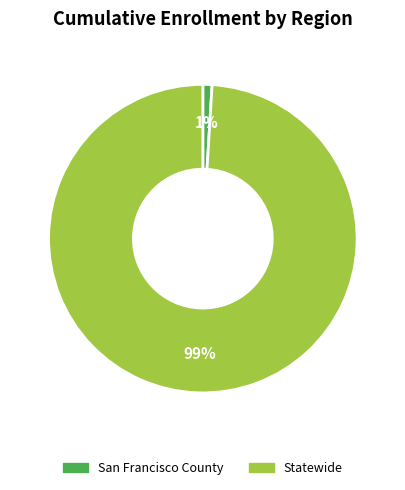

Which slice is the smallest?

San Francisco County